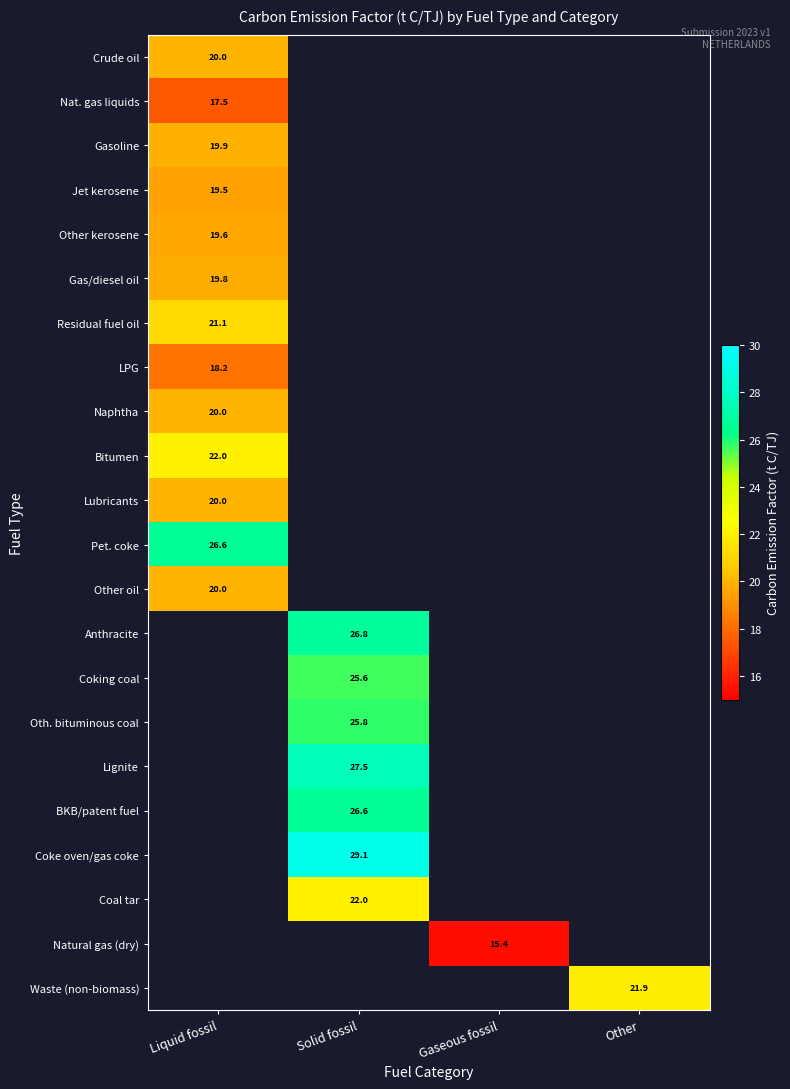

Is it true that Coke oven/gas coke equals 29.1 at Solid fossil?

True